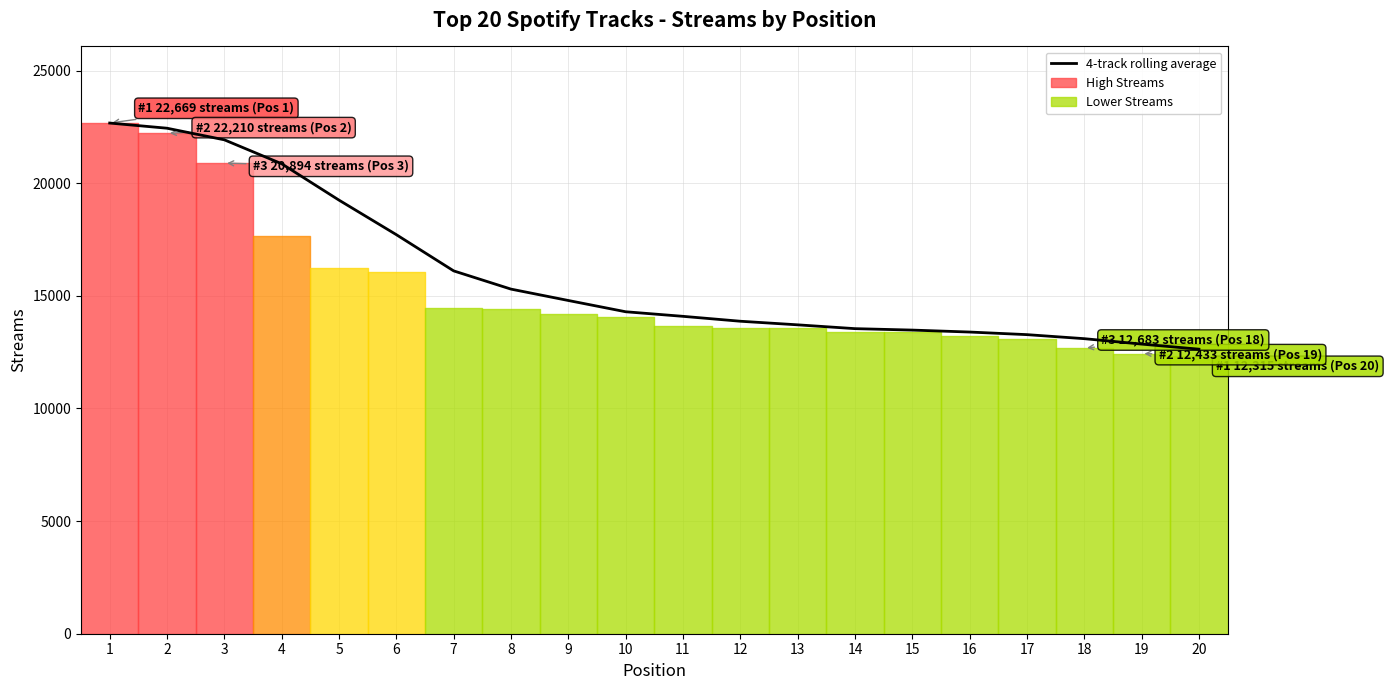

What is the value of the 4th point from the left?

20861.2